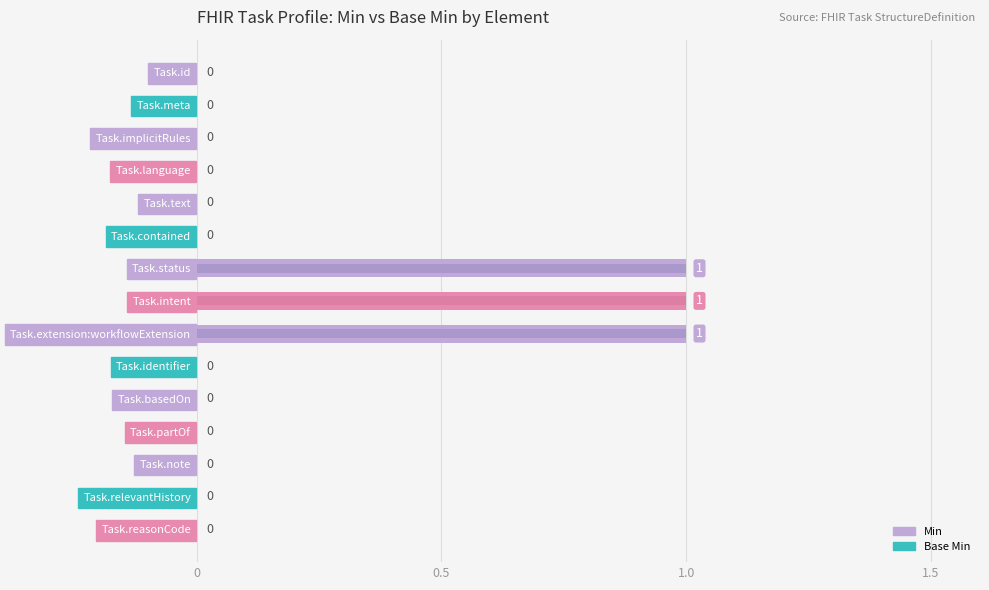

The value of Base Min at Task.text is 0. True or false?

False